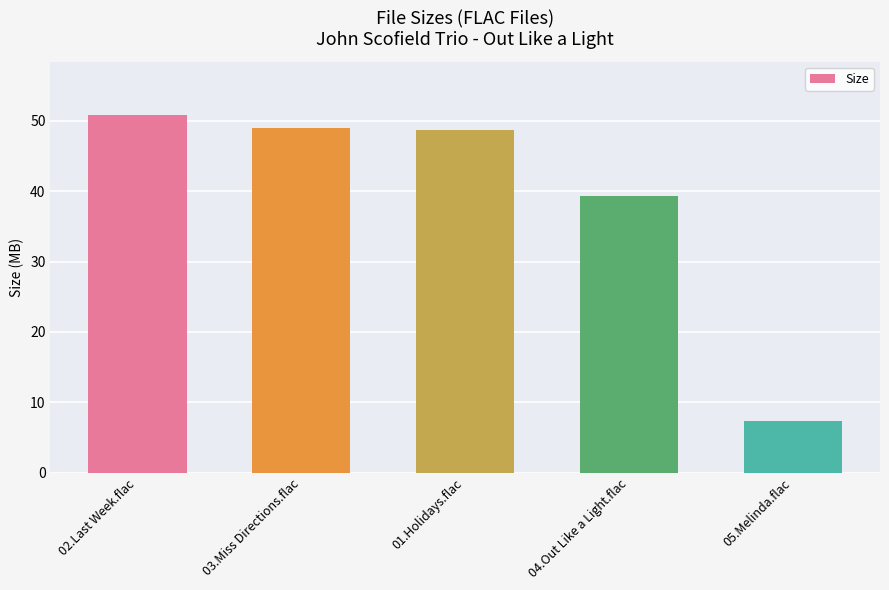

Does the chart contain any negative values?

No